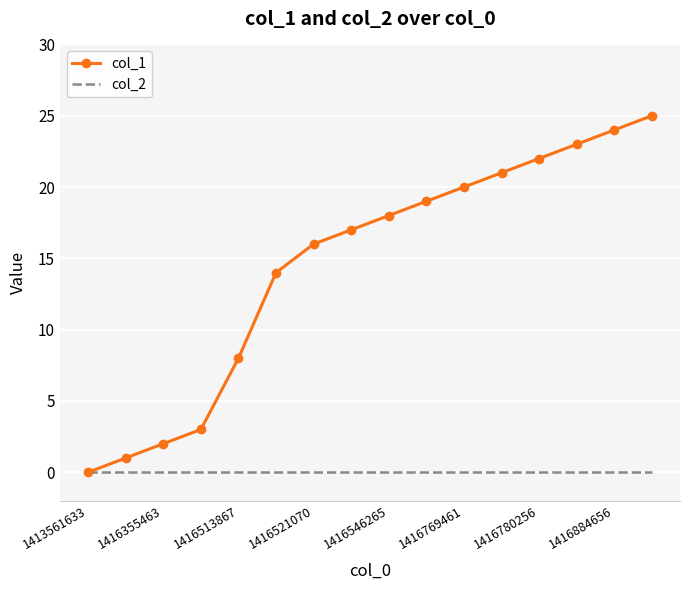

List the series in order of their overall mean, highest first.

col_1, col_2